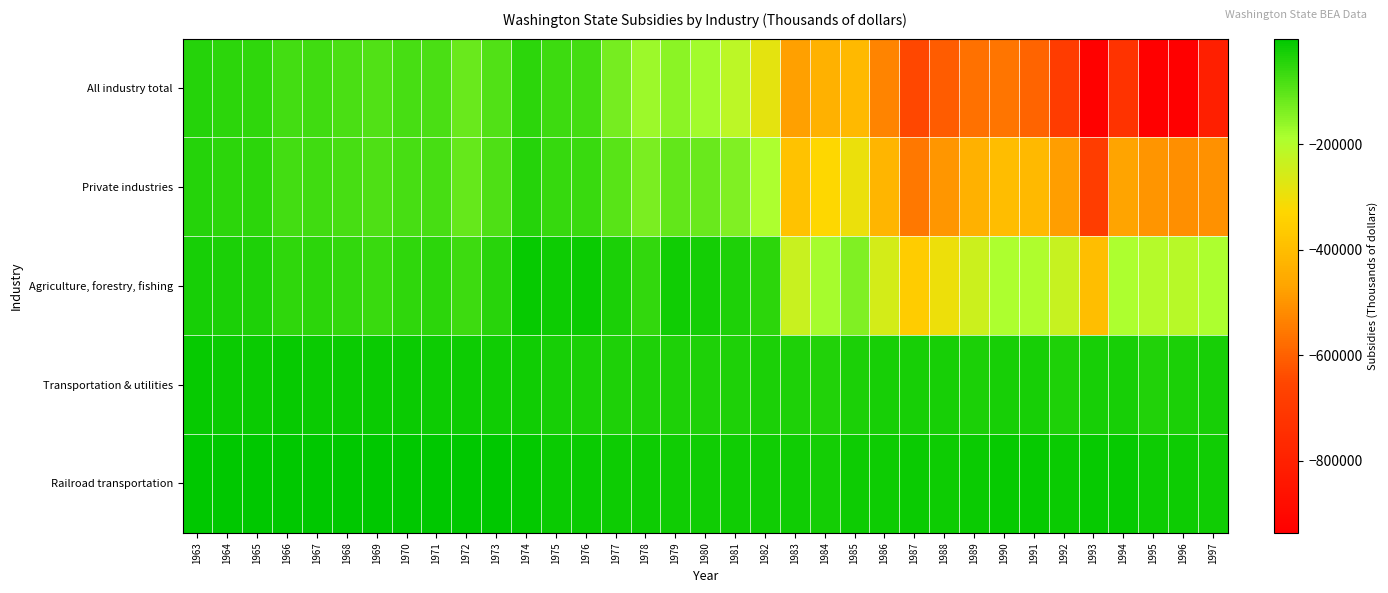

Between 1967 and 1993, which series saw the biggest shift?

All industry total